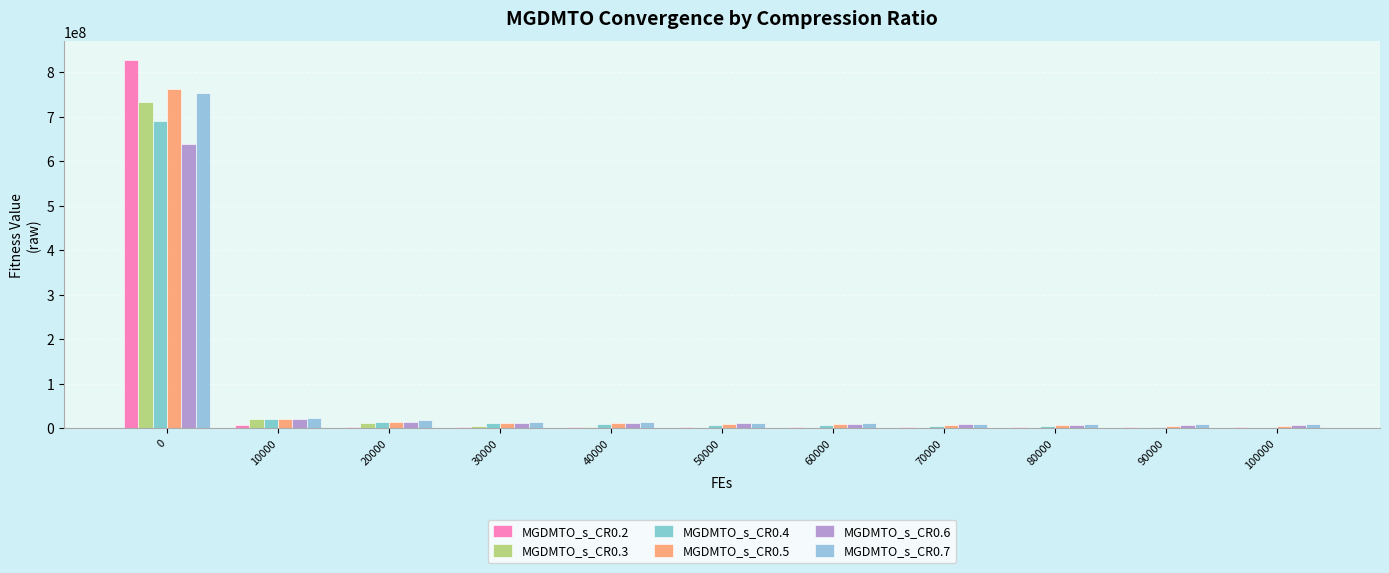

What is the difference between the MGDMTO_s_CR0.2 values at 100000 and 70000?

107566.2